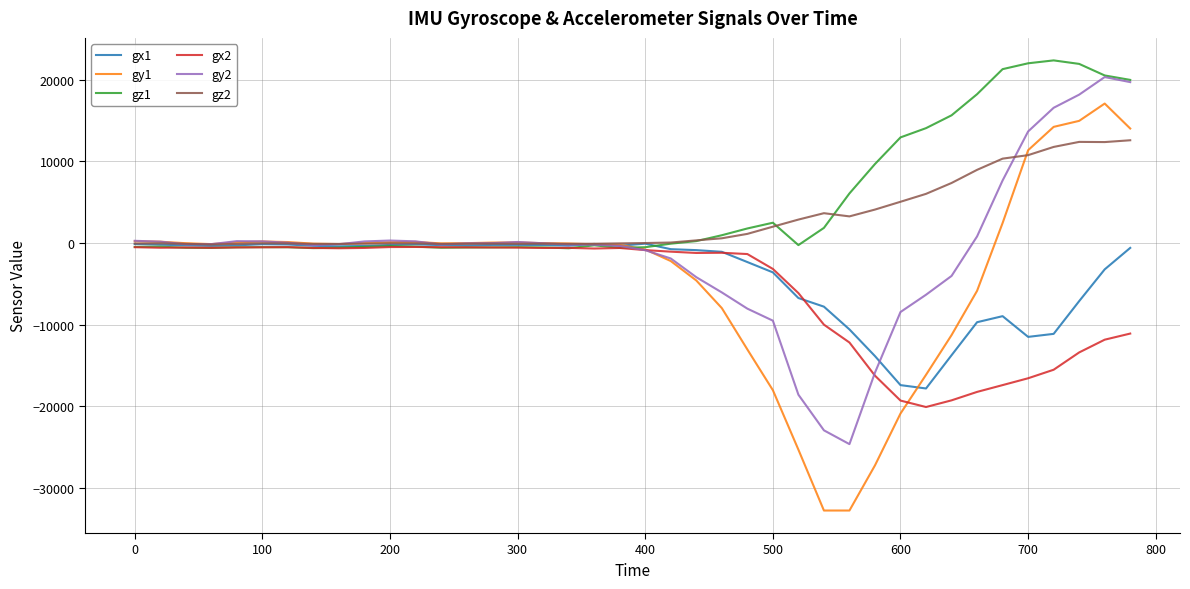

Which series has the largest range (max minus min)?

gy1